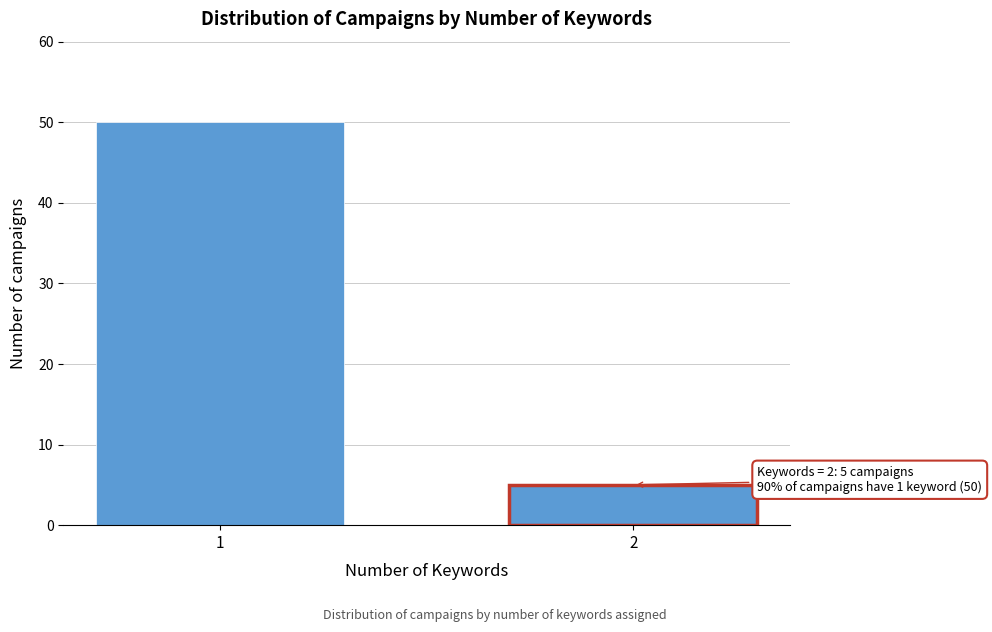

Reading left to right, extract all data points from this chart.

50	5